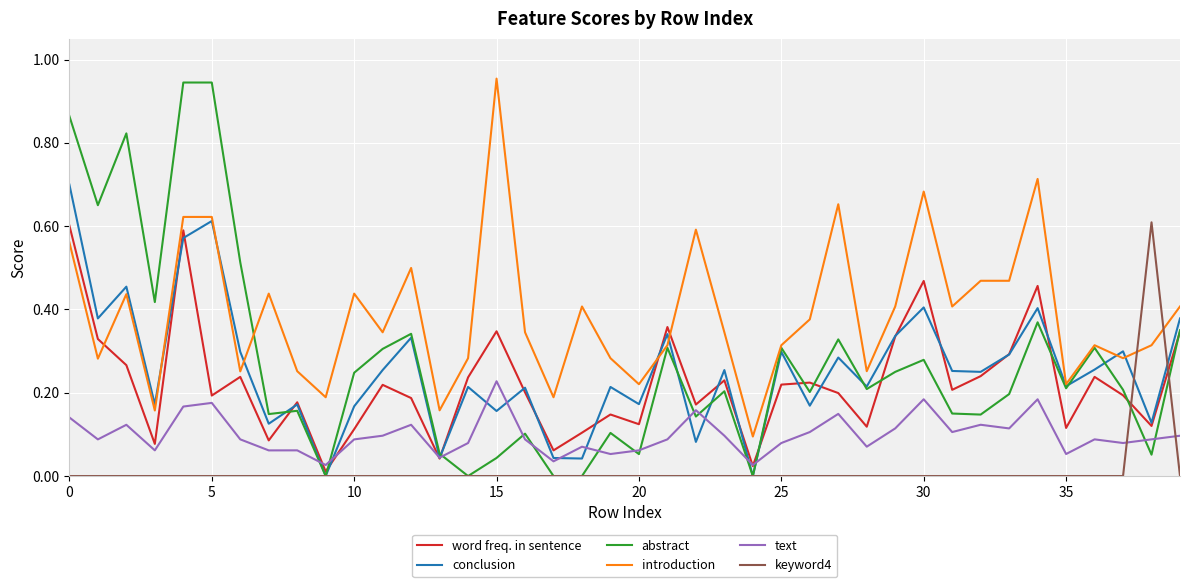

Which series has the largest total across all categories?

introduction